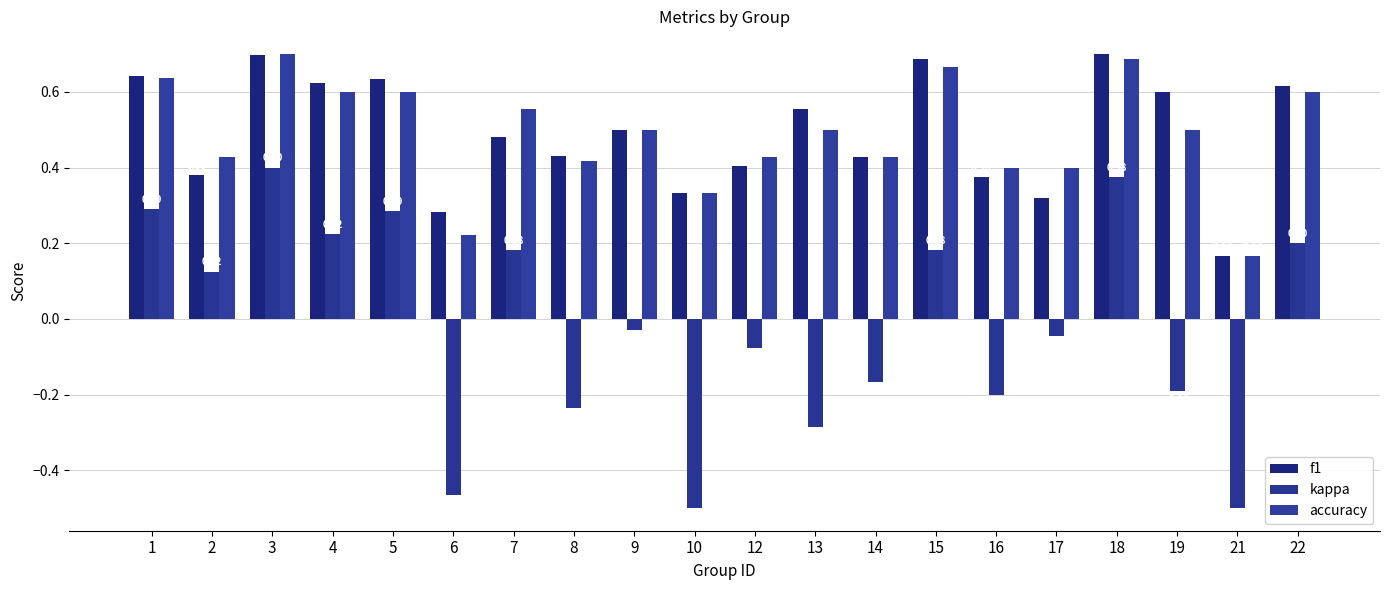

Which category has the lowest value in the accuracy series?

21